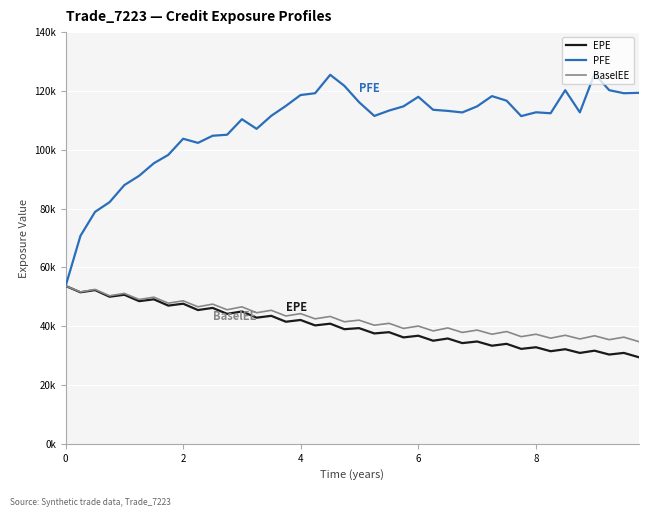

What are all the series names shown in the legend?

EPE, PFE, BaselEE